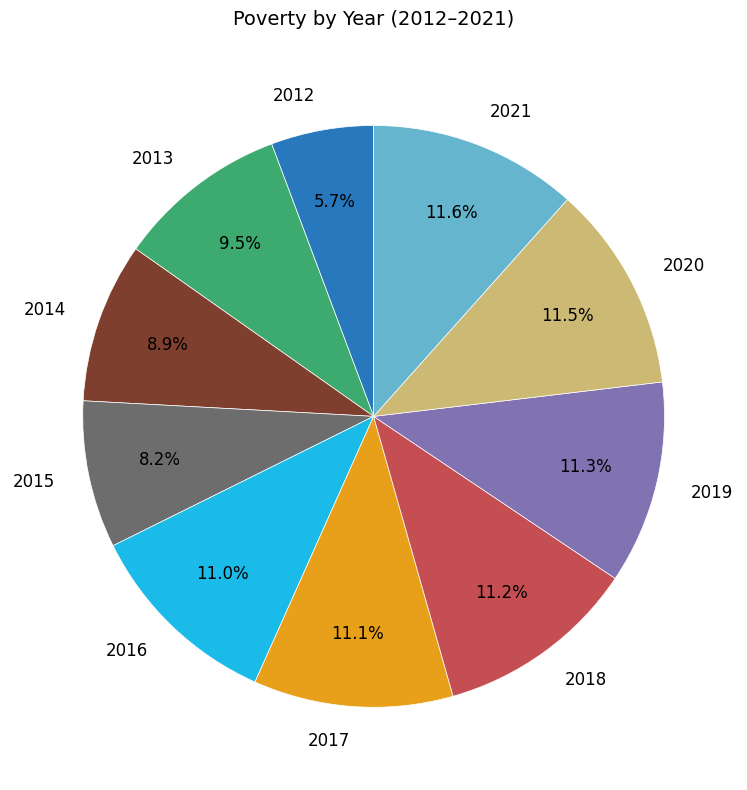

What is the ratio of the value at 2015 to the value at 2021?

0.7